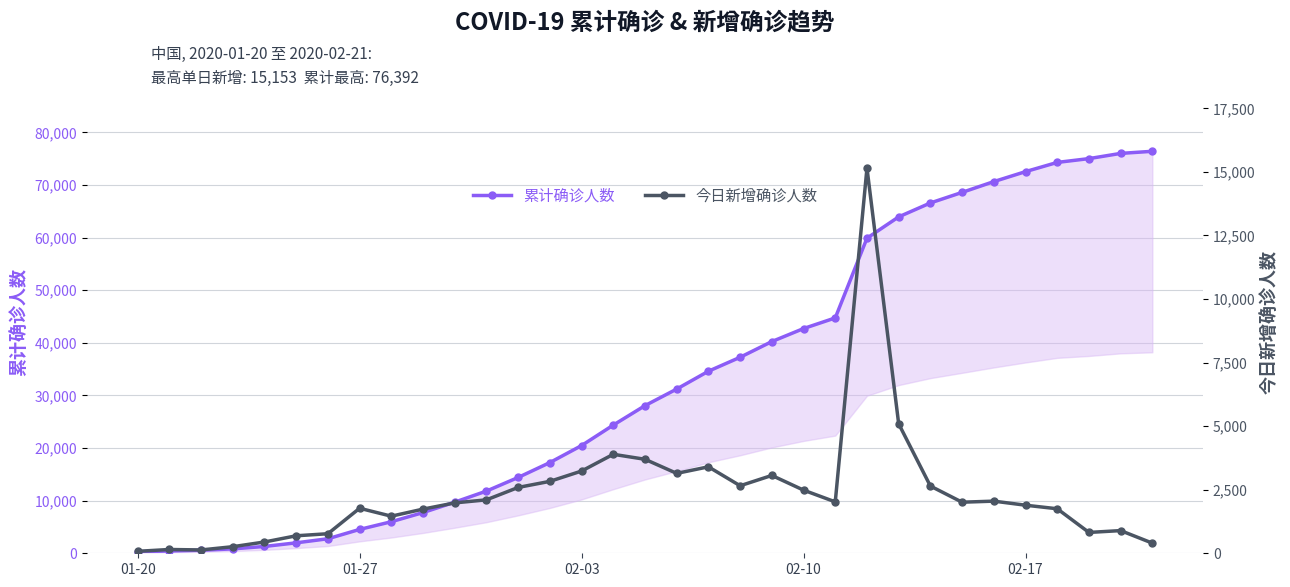

Which series has the widest spread of values?

累计确诊人数